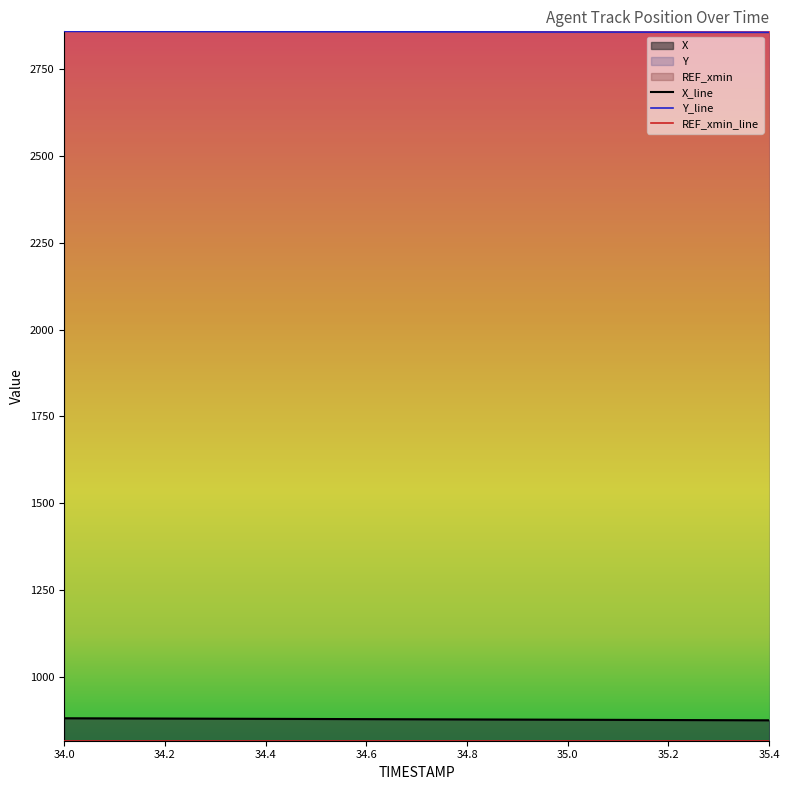

At which label is X closest to 878?

34.8